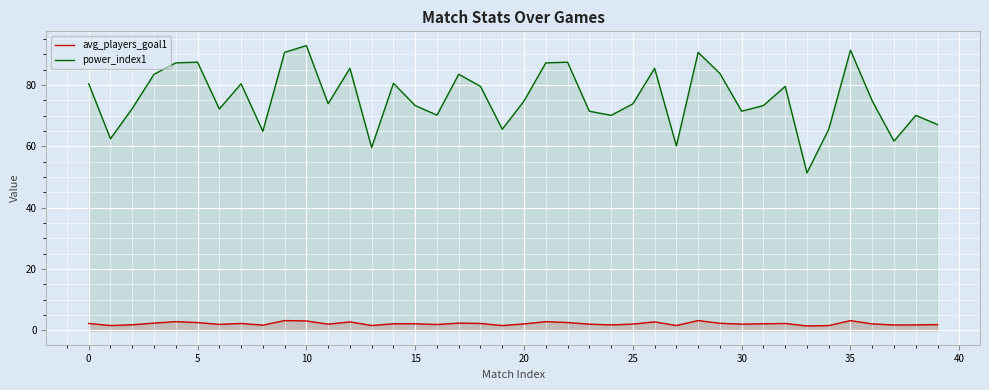

What is the maximum value for power_index1?

92.8